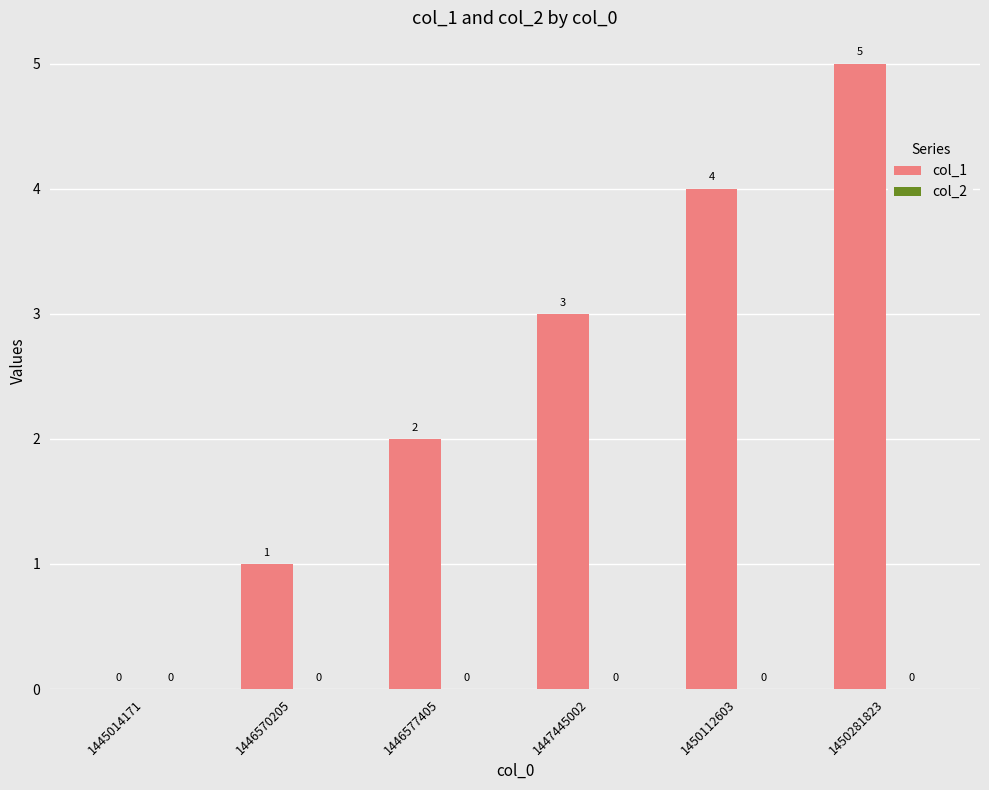

Which category has the highest value across all series?

1450281823